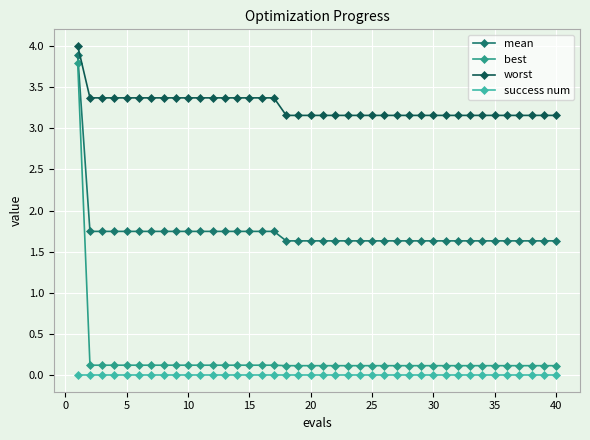

Does the chart have visible grid lines?

Yes